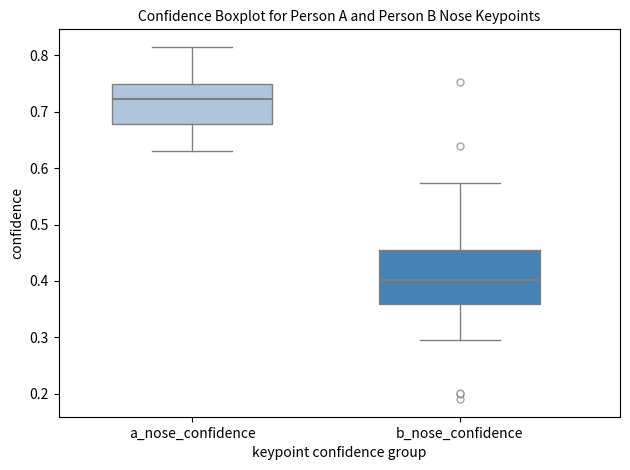

Reading left to right, read every box against the y-axis: the position of its median line, the range the box covers, and the ends of its whiskers. The values are not printed on the chart, so give them approximately, as read against the axis.

a_nose_confidence: median 0.72, box 0.68 to 0.75, whiskers 0.63 to 0.81
b_nose_confidence: median 0.40, box 0.36 to 0.46, whiskers 0.29 to 0.57